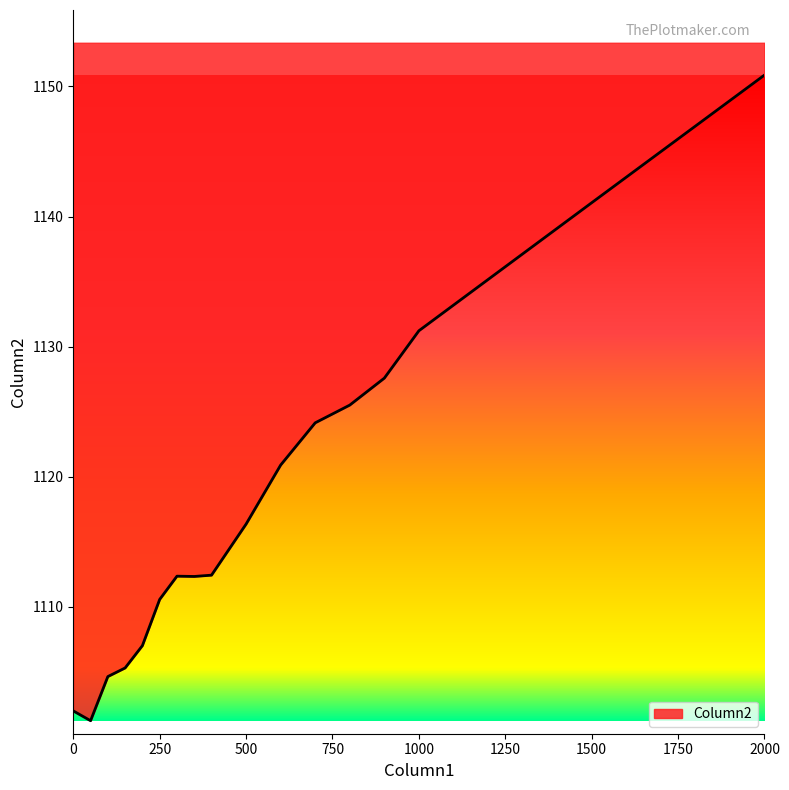

What is the sum of all values?

19005.5